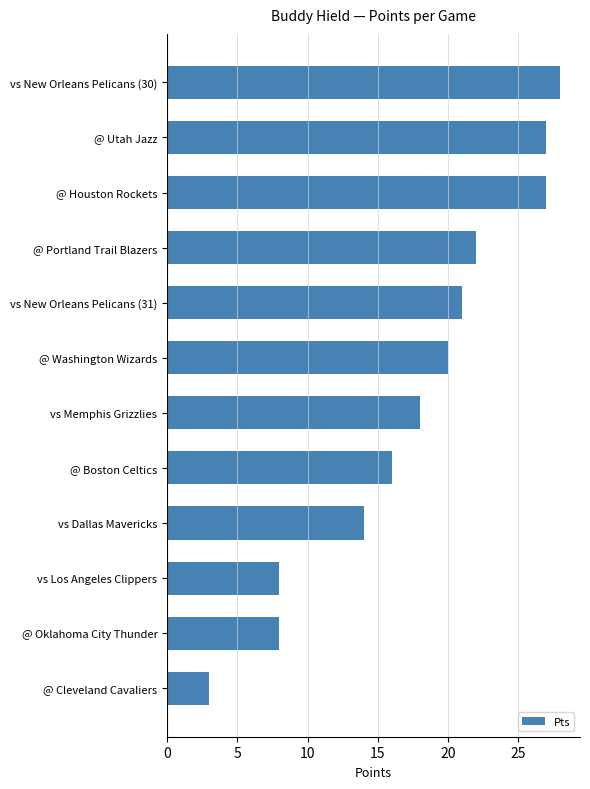

Are the bars horizontal?

Yes